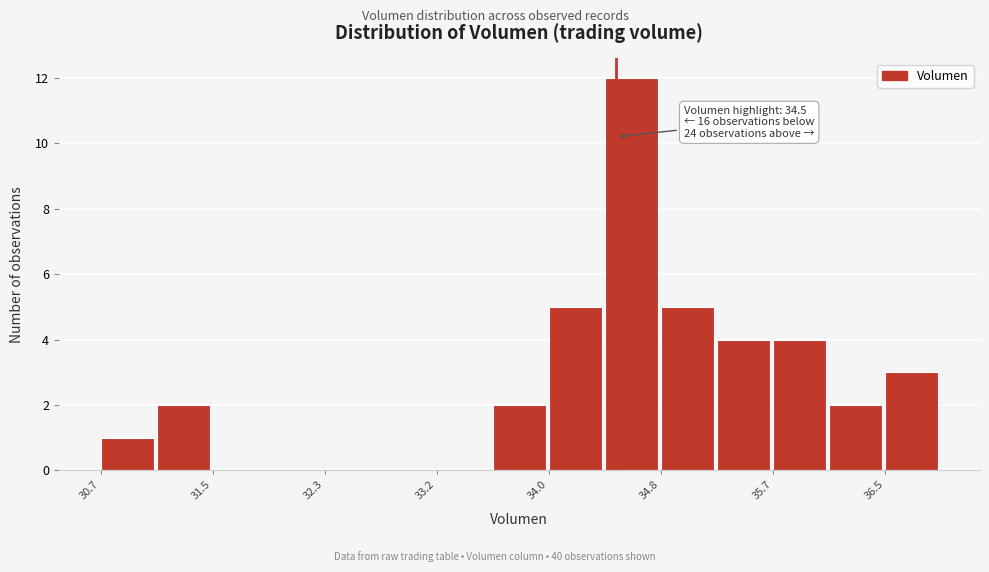

Over which range of the x-axis is the bar tallest?

34.4 to 34.8